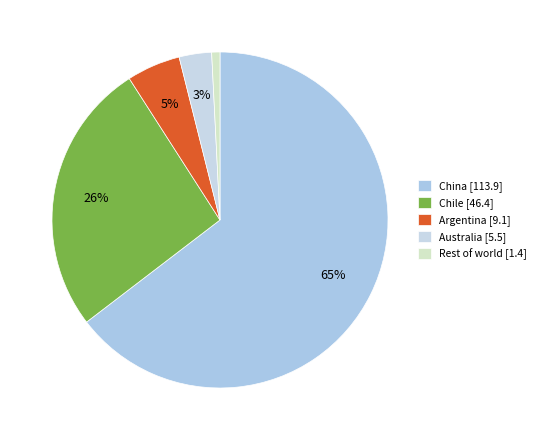

To the nearest percent, what is the average slice percentage?

20%